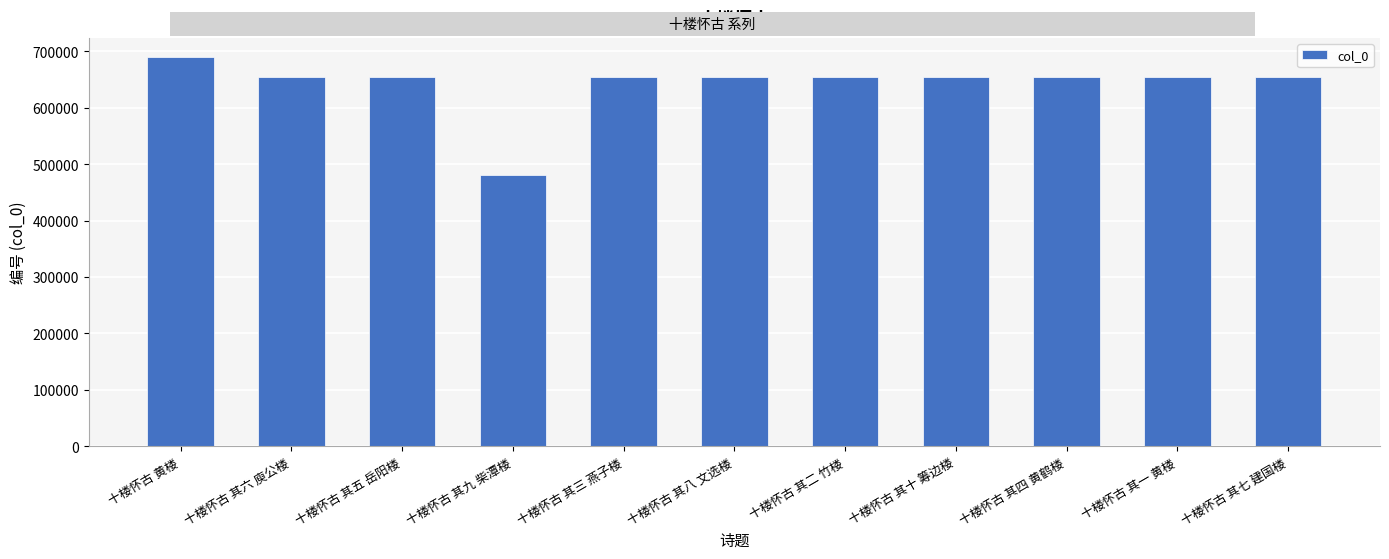

What is the ratio of the value at 十楼怀古 黄楼 to the value at 十楼怀古 其一 黄楼?

1.1